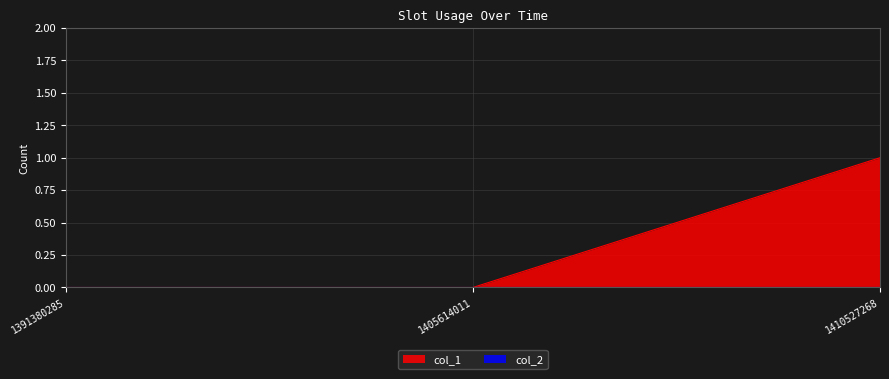

Does the chart display data point markers on the line(s)?

No